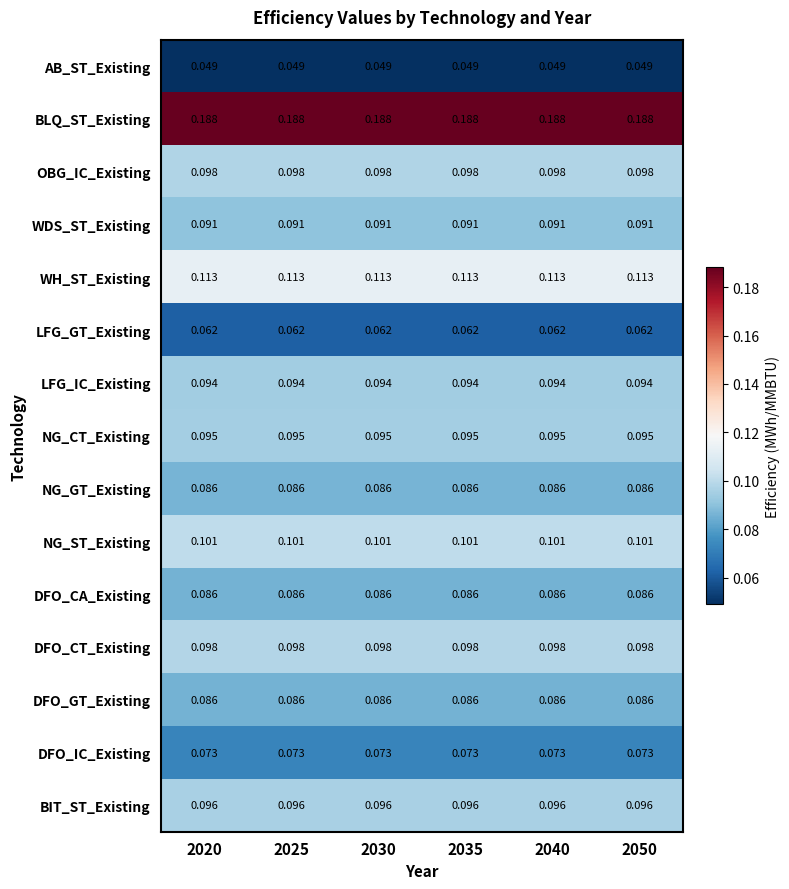

Is the value of LFG_IC_Existing at 2020 greater than the value of DFO_GT_Existing at 2020?

Yes